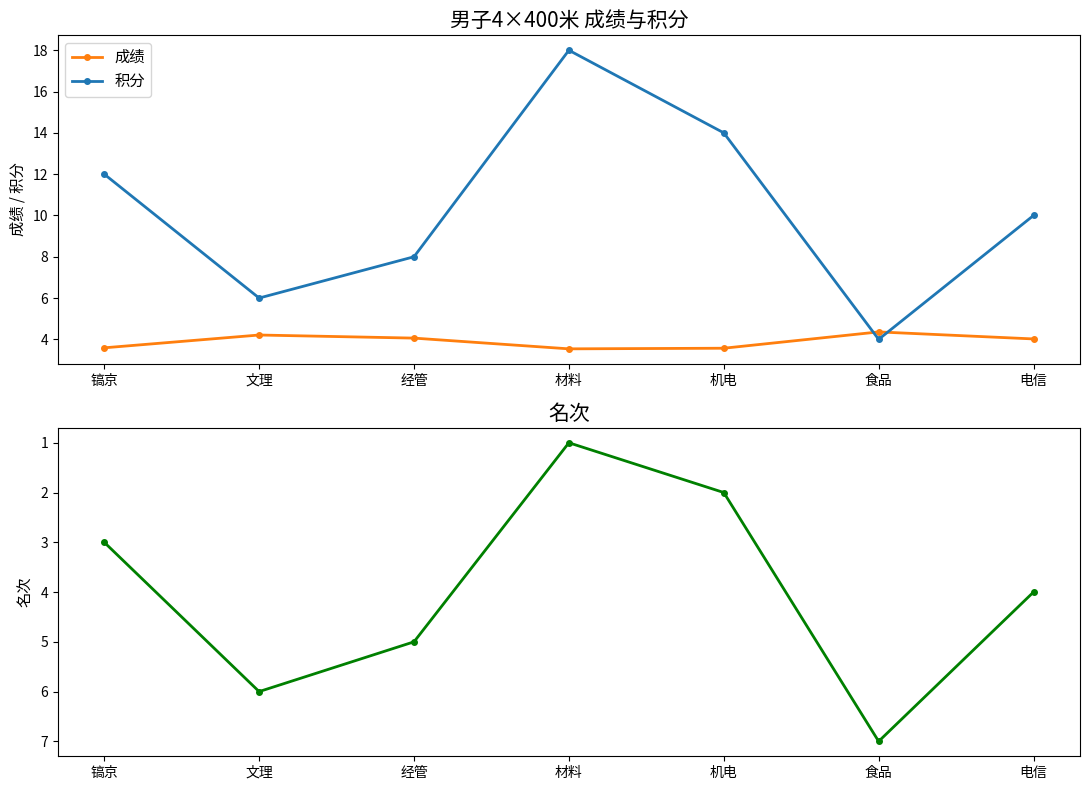

Which series has the widest spread of values?

积分